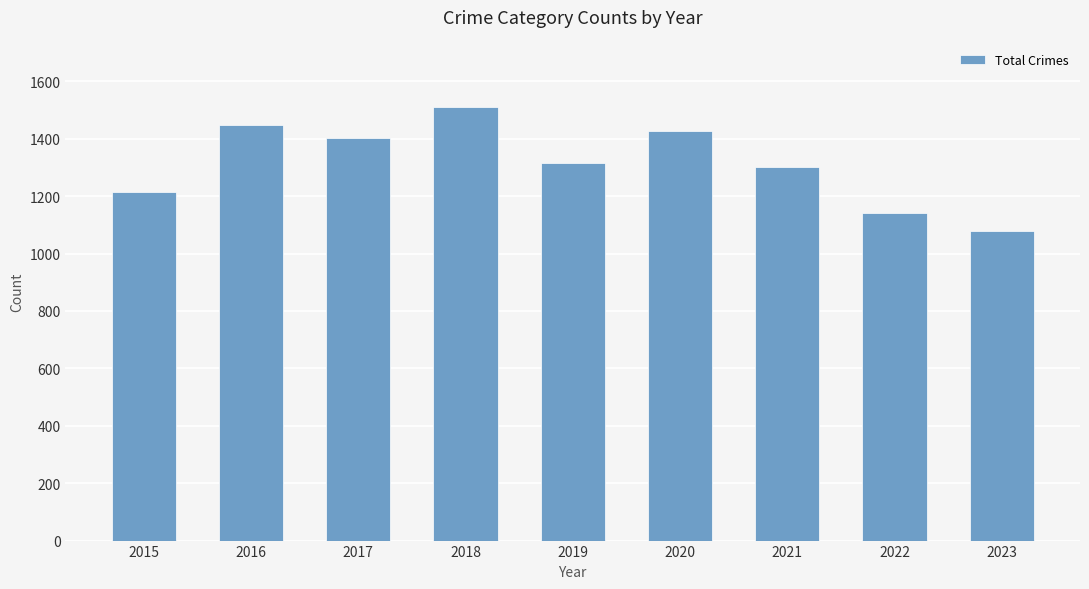

What is the value of the 8th bar from the left?

1142